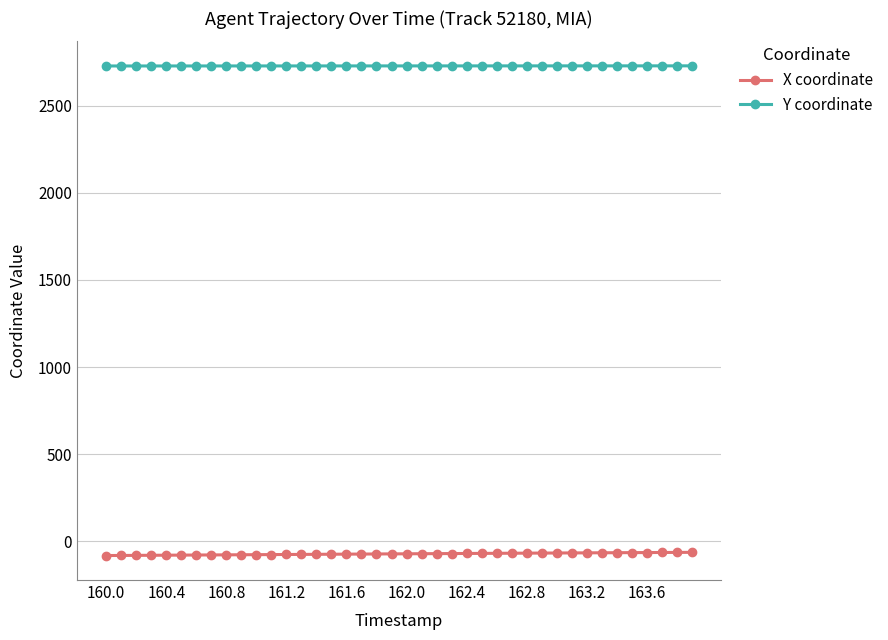

What is the sum of all X coordinate values?

-2926.8